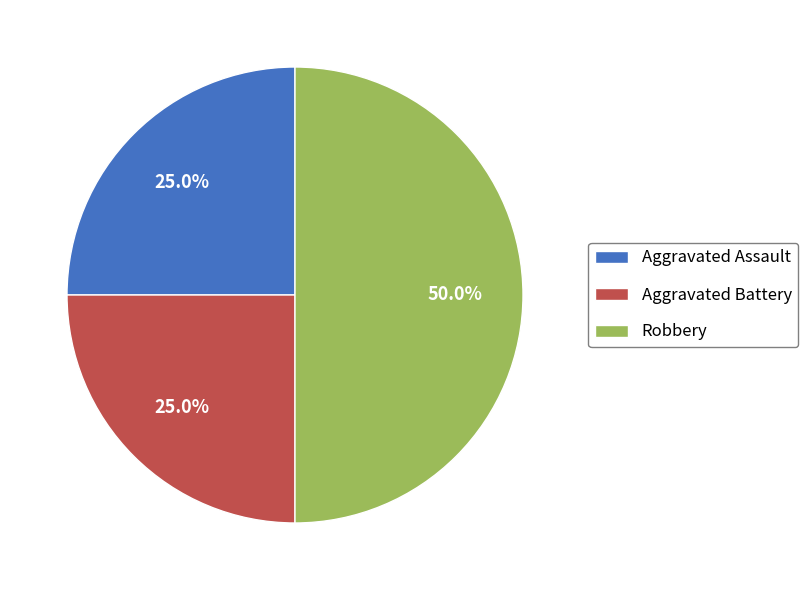

Is Aggravated Battery the majority of the pie?

No